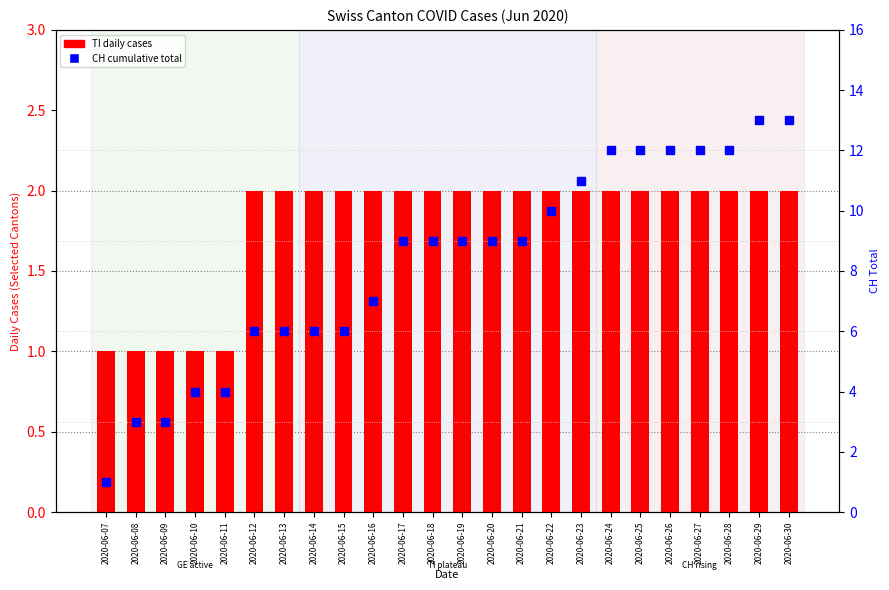

Between 2020-06-20 and 2020-06-21, which series saw the biggest shift?

TI (daily)